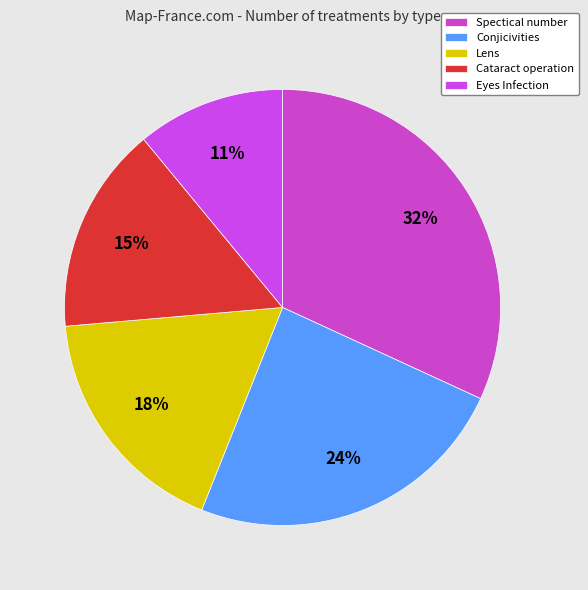

How many slices are in this pie chart?

5